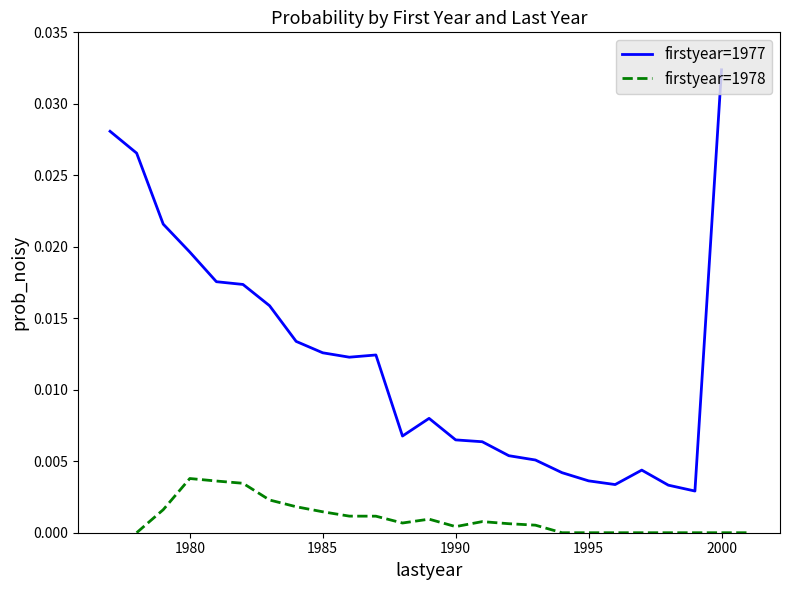

True or false: firstyear=1977 and firstyear=1978 cross at least once.

False